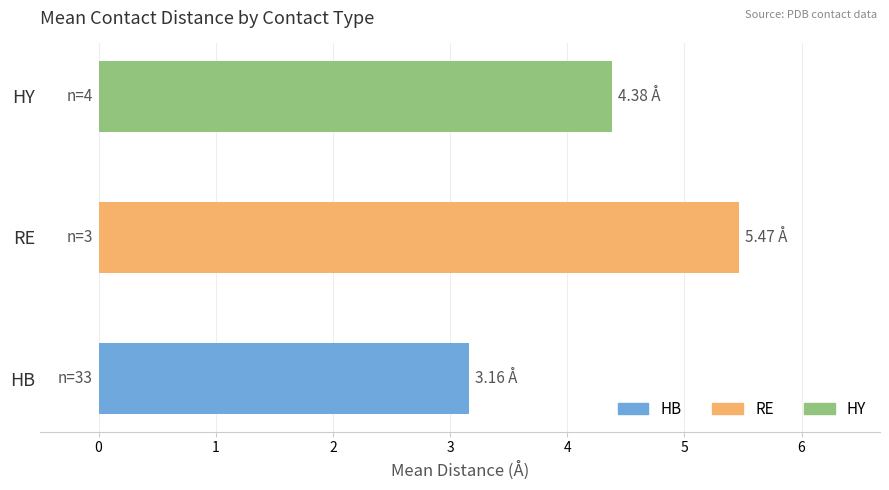

Rank the categories by value from lowest to highest.

HB, HY, RE